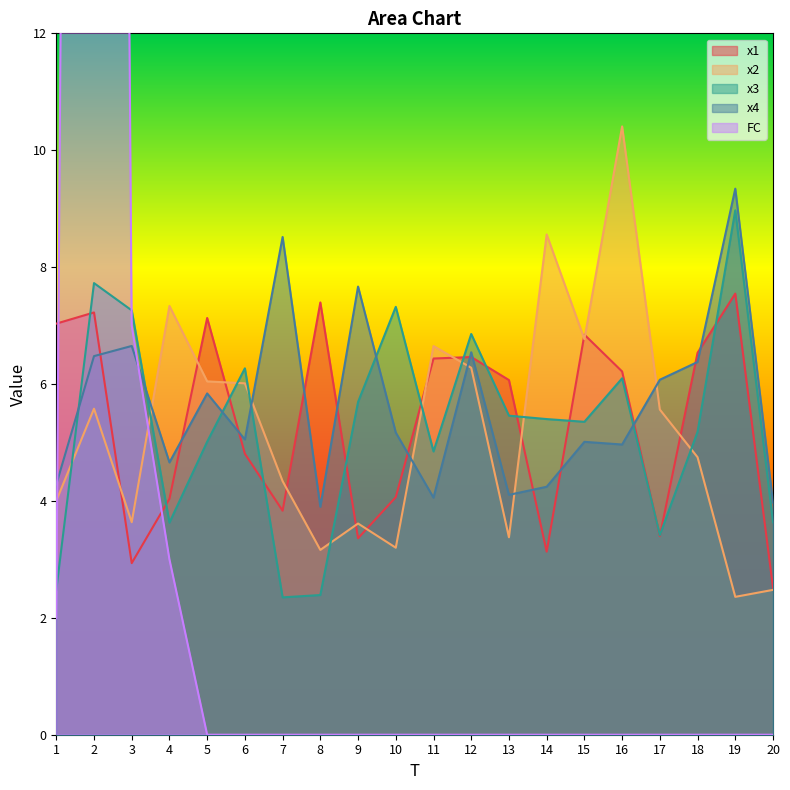

At which category does x1 reach its first local peak?

2